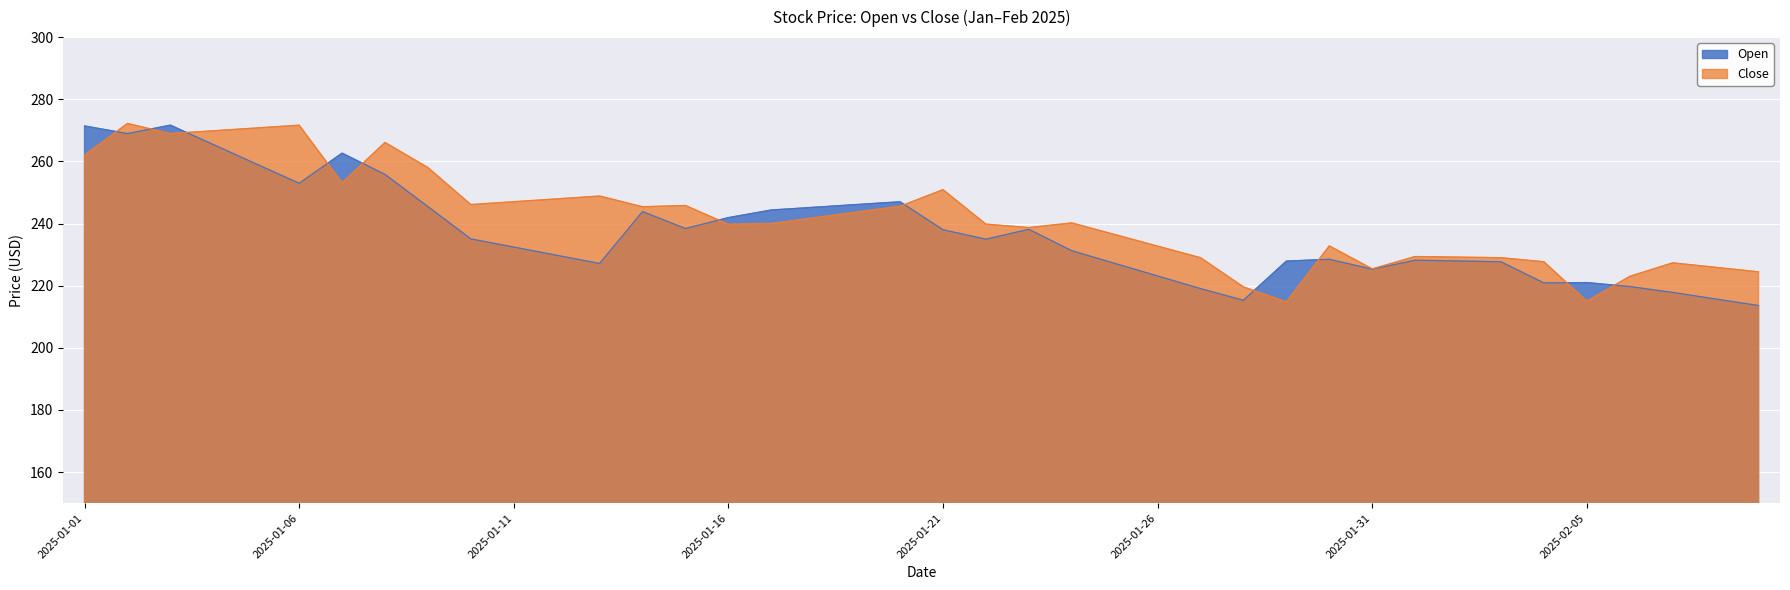

Is it true that Open equals 390.8 at 2025-01-09?

False